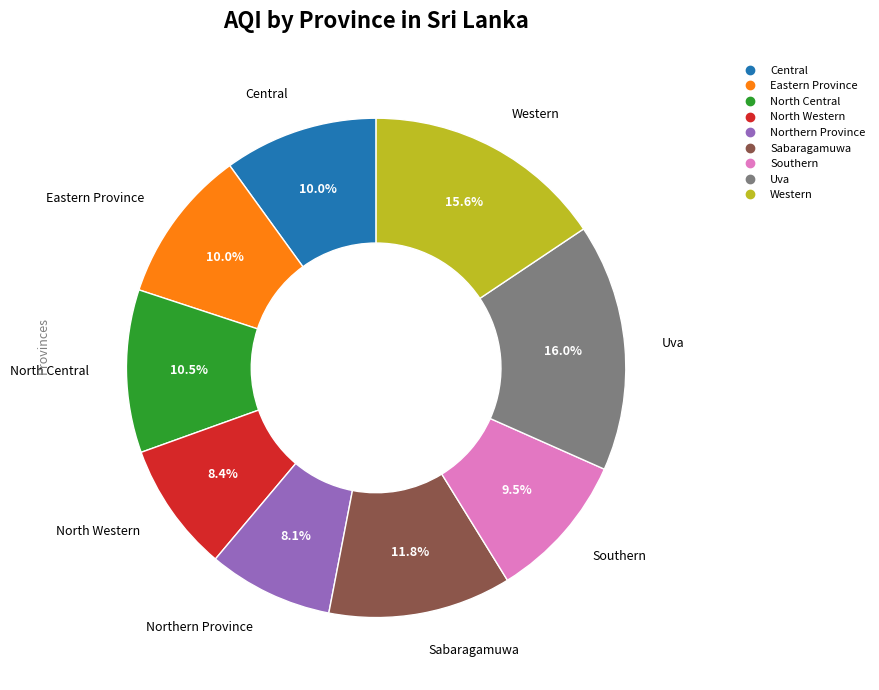

Count the number of slices in the pie.

9